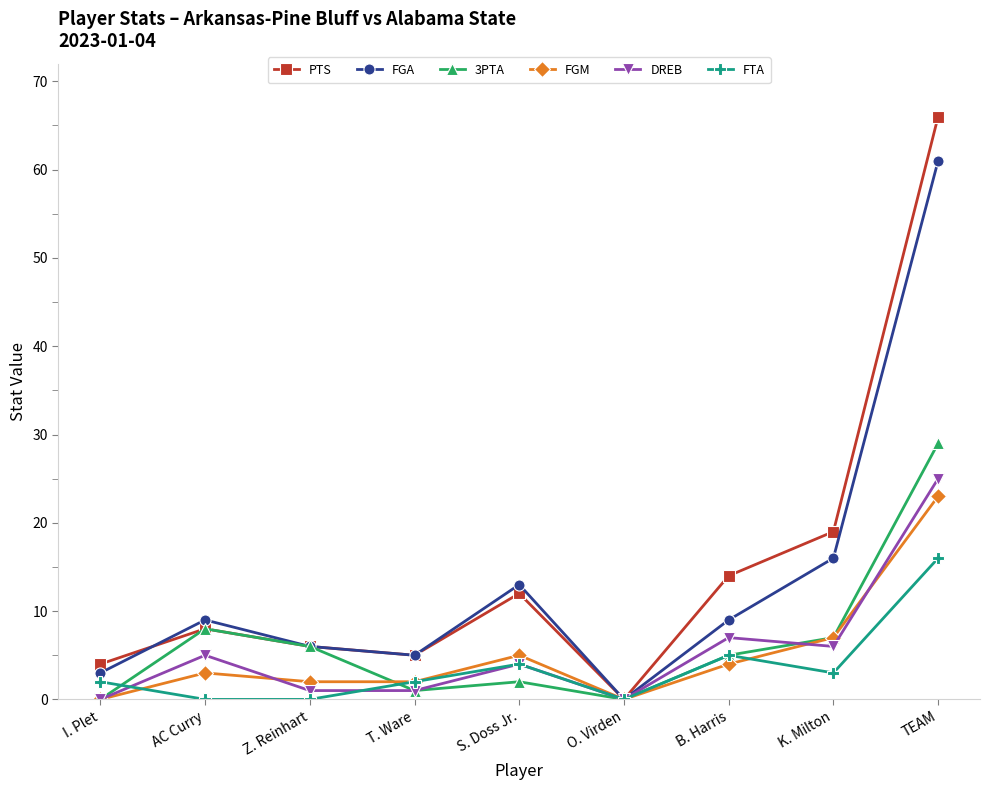

Where is the first local maximum for DREB?

AC Curry